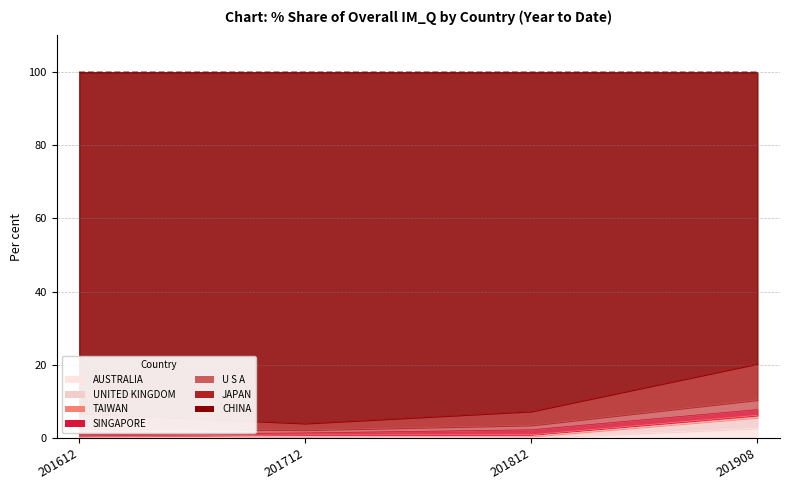

How many values in the 201908_% Share series are below 2?

2